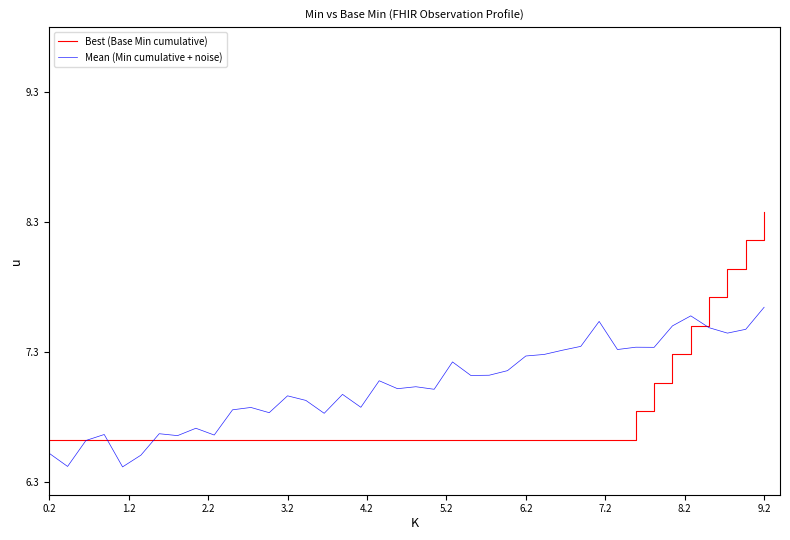

Rank the series by their maximum value, from lowest to highest.

Mean (Min cumulative + noise), Best (Base Min cumulative)